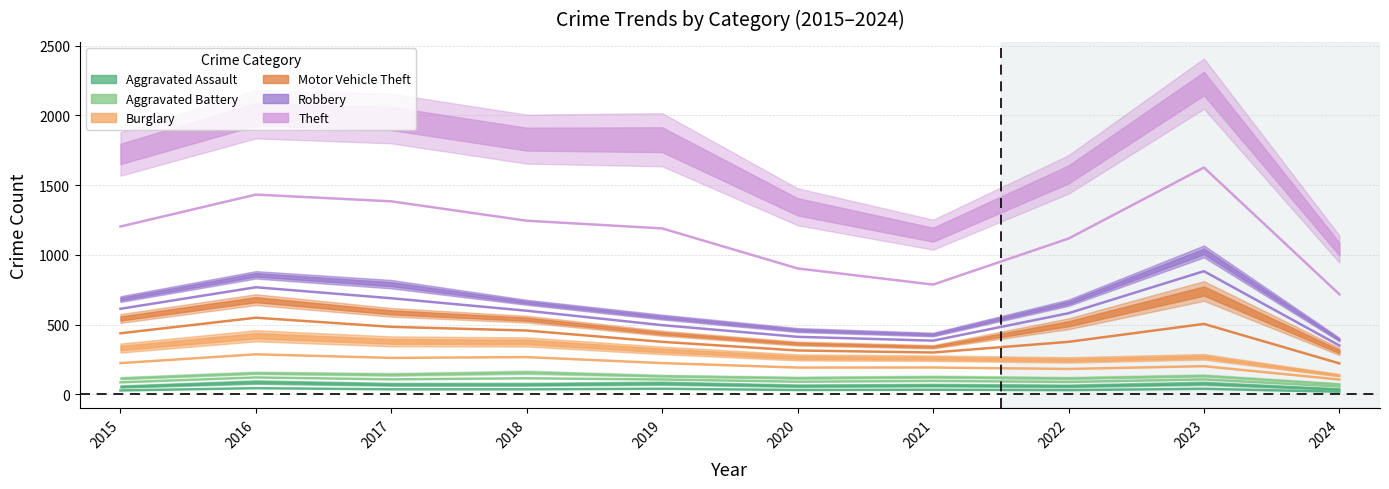

How many series are shown in this chart?

6